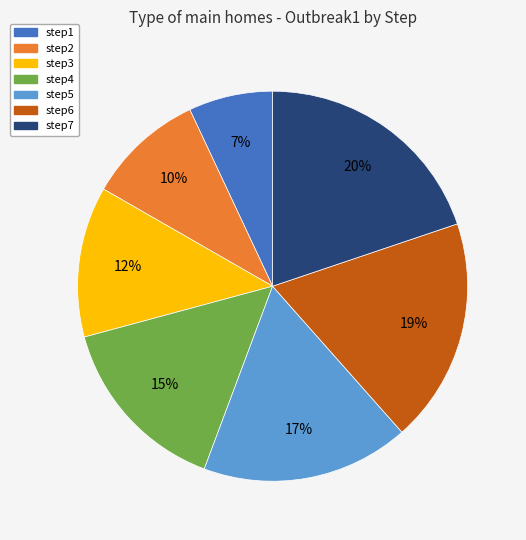

Does step5 account for over 50% of the chart?

No